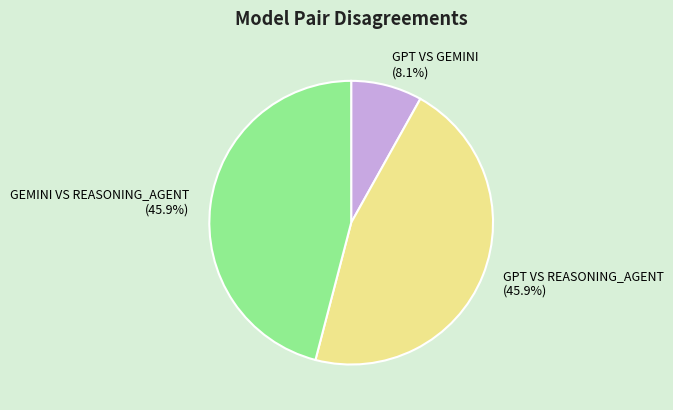

To the nearest percent, what is the difference between the largest and smallest slice percentages?

38%